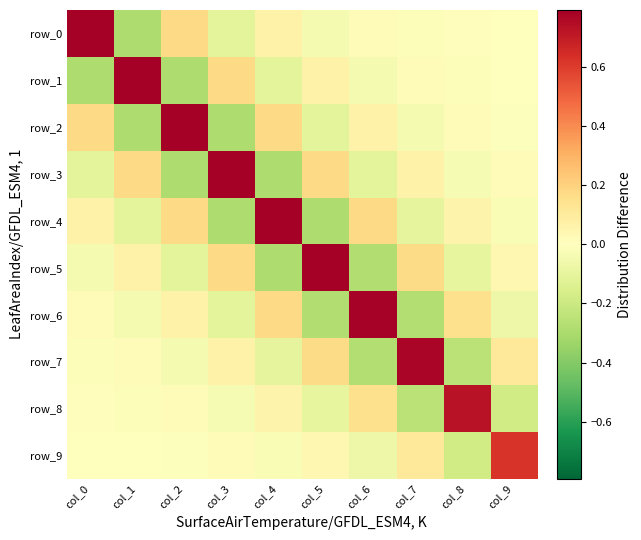

Reading right to left, what are all the values shown in this chart?

row_0: -0.0	0.0	-0.0	0.0	-0.0	0.1	-0.1	0.2	-0.3	0.8
row_1: 0.0	-0.0	0.0	-0.0	0.1	-0.1	0.2	-0.3	0.8	-0.3
row_2: -0.0	0.0	-0.0	0.1	-0.1	0.2	-0.3	0.8	-0.3	0.2
row_3: 0.0	-0.0	0.1	-0.1	0.2	-0.3	0.8	-0.3	0.2	-0.1
row_4: -0.0	0.1	-0.1	0.2	-0.3	0.8	-0.3	0.2	-0.1	0.1
row_5: 0.0	-0.1	0.2	-0.3	0.8	-0.3	0.2	-0.1	0.1	-0.0
row_6: -0.1	0.2	-0.3	0.8	-0.3	0.2	-0.1	0.1	-0.0	0.0
row_7: 0.1	-0.2	0.8	-0.3	0.2	-0.1	0.1	-0.0	0.0	-0.0
row_8: -0.2	0.7	-0.2	0.2	-0.1	0.1	-0.0	0.0	-0.0	0.0
row_9: 0.6	-0.2	0.1	-0.1	0.0	-0.0	0.0	-0.0	0.0	-0.0